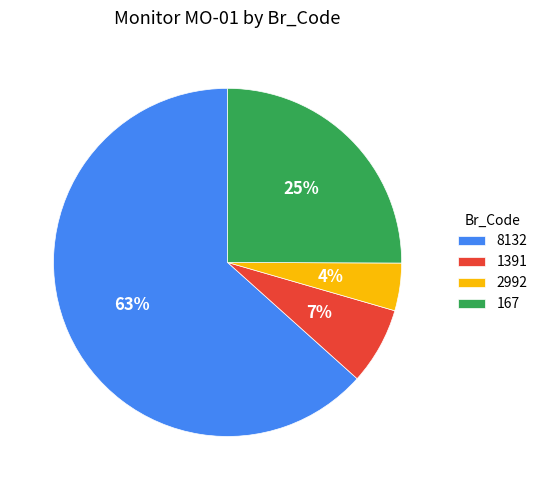

How many slices are in this pie chart?

4